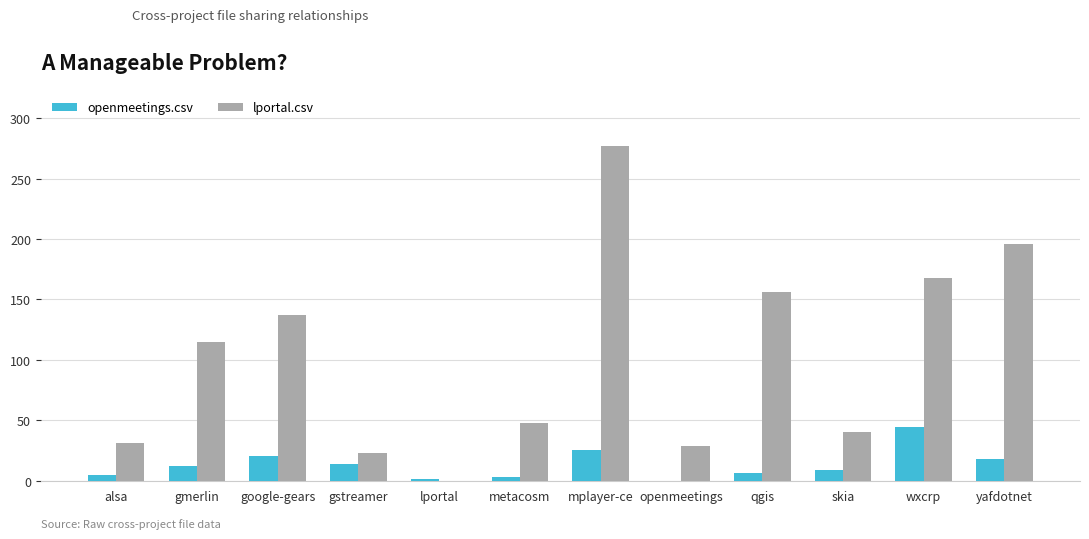

What is the total value across all series at gmerlin?

127